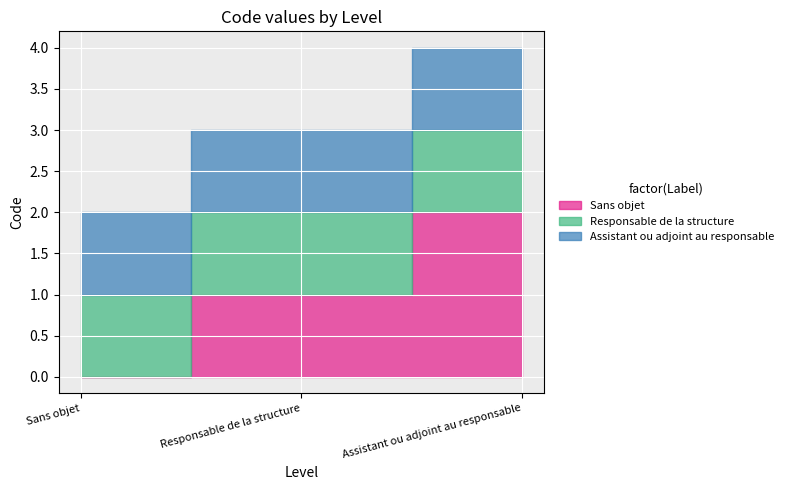

Reading left to right, what are all the values shown in this chart?

Sans objet=0	Responsable de la structure=1	Assistant ou adjoint au responsable=2